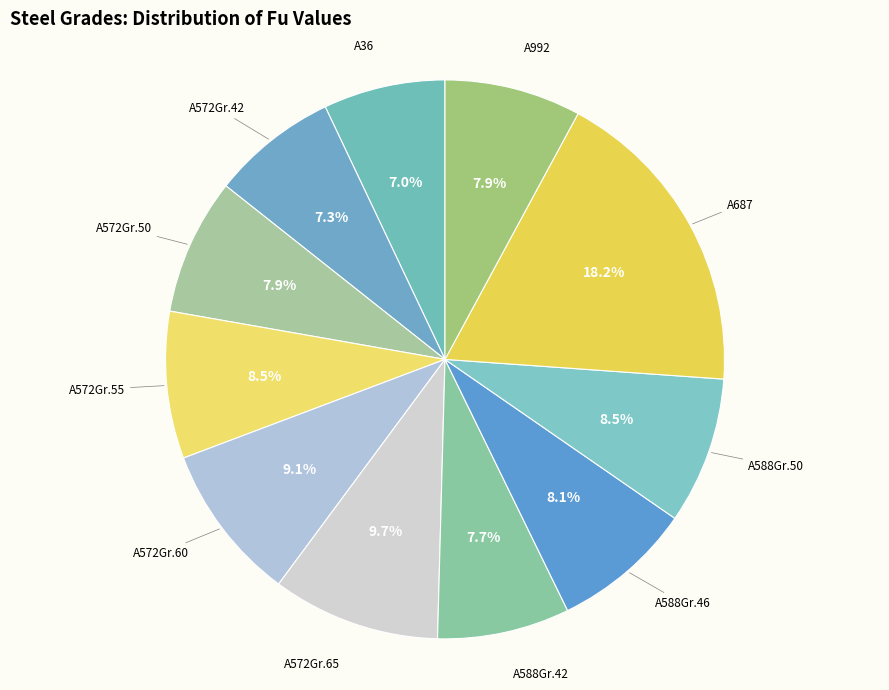

Count the number of slices in the pie.

11